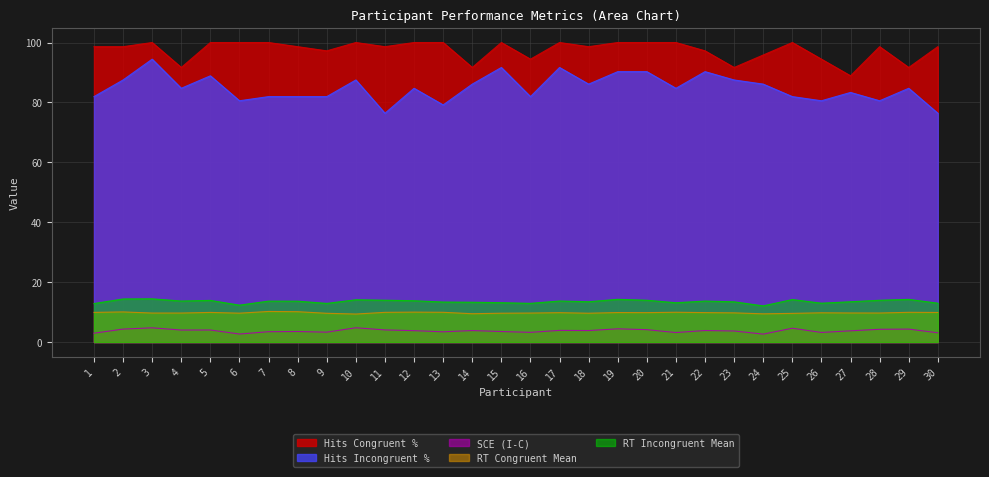

Where does the SCE (I-C) series first go above 3?

2